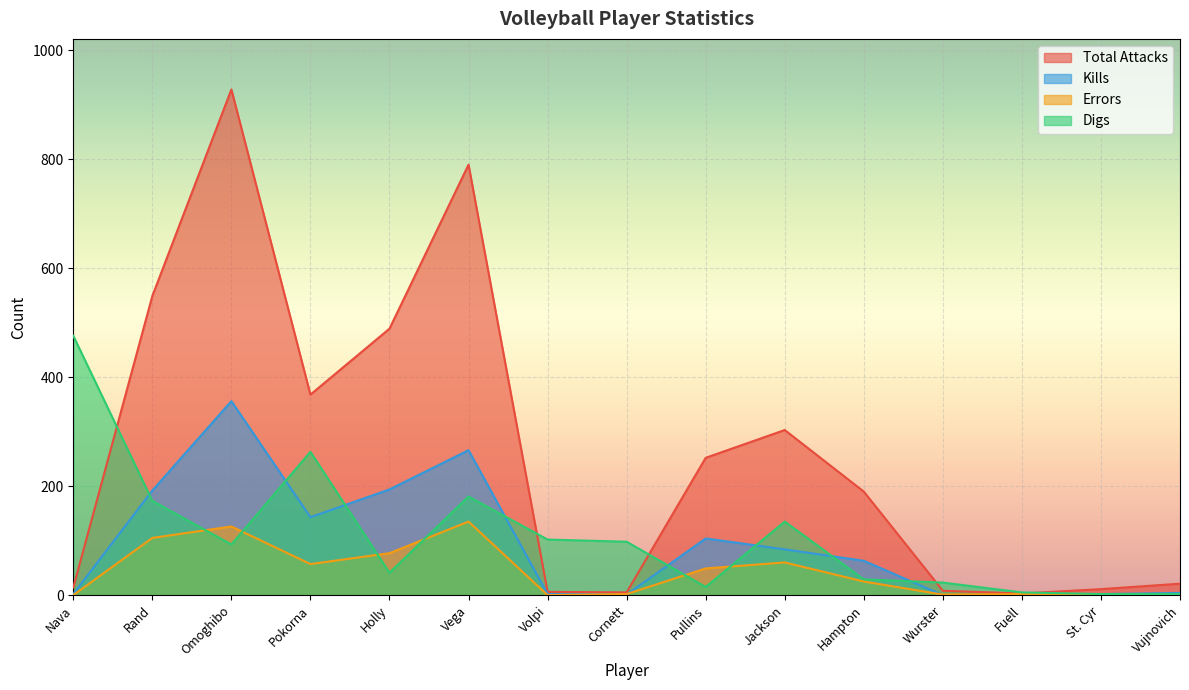

What is the spread (max minus min) of values at Pokorna?

311